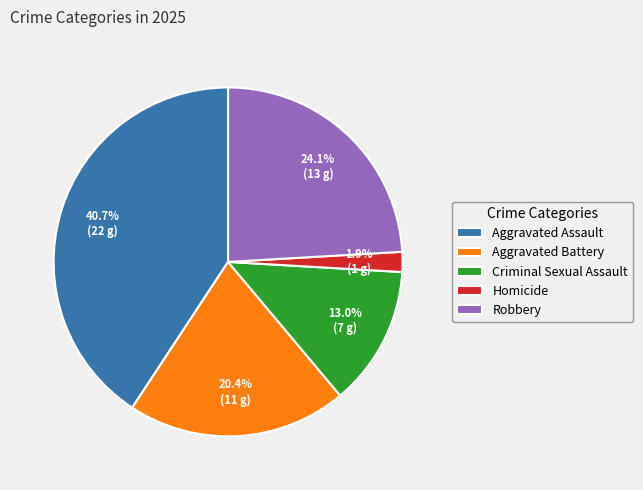

The Aggravated Assault slice represents 50% of the pie. True or false?

False